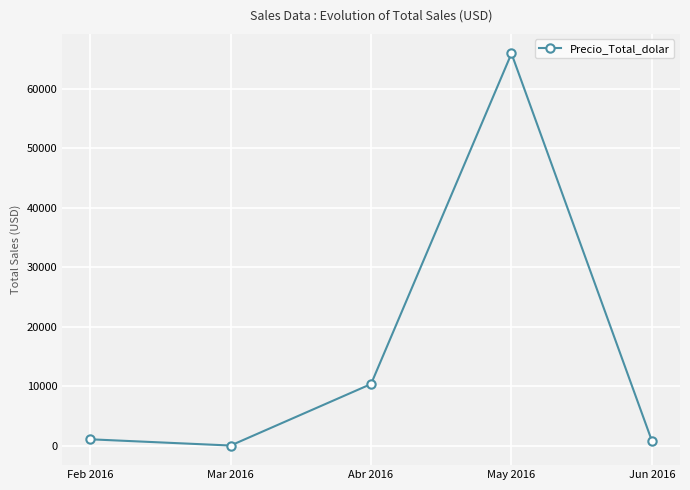

What position from the left is Mar 2016?

2